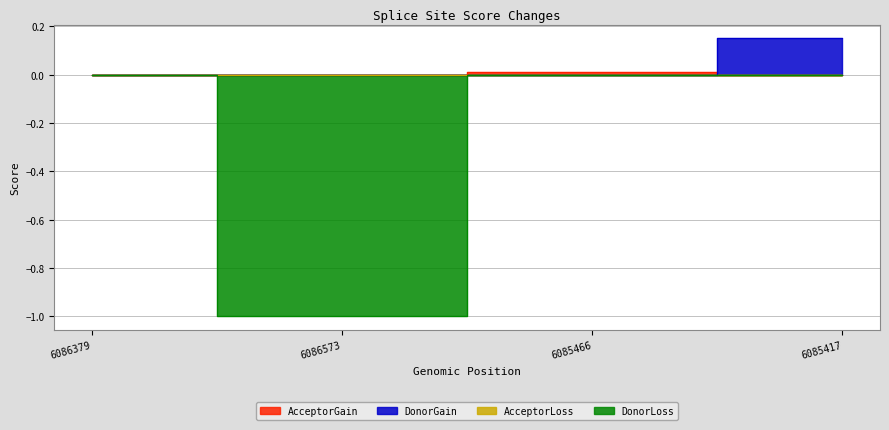

Reading right to left, what are all the values shown in this chart?

AcceptorGain: 0.0	0.0	0.0	0.0
DonorGain: 0.1	0.0	0.0	0.0
DonorLoss: 0.0	0.0	-1.0	0.0